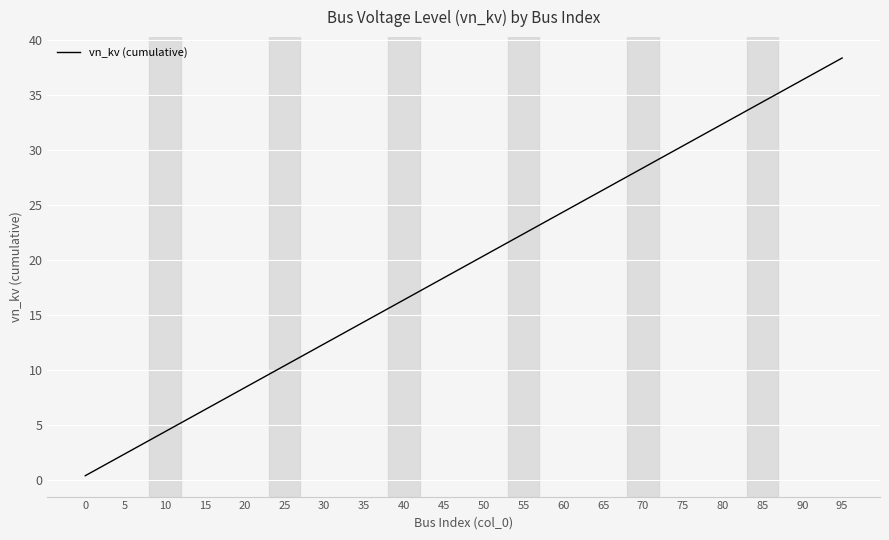

What is the greatest value displayed?

38.4